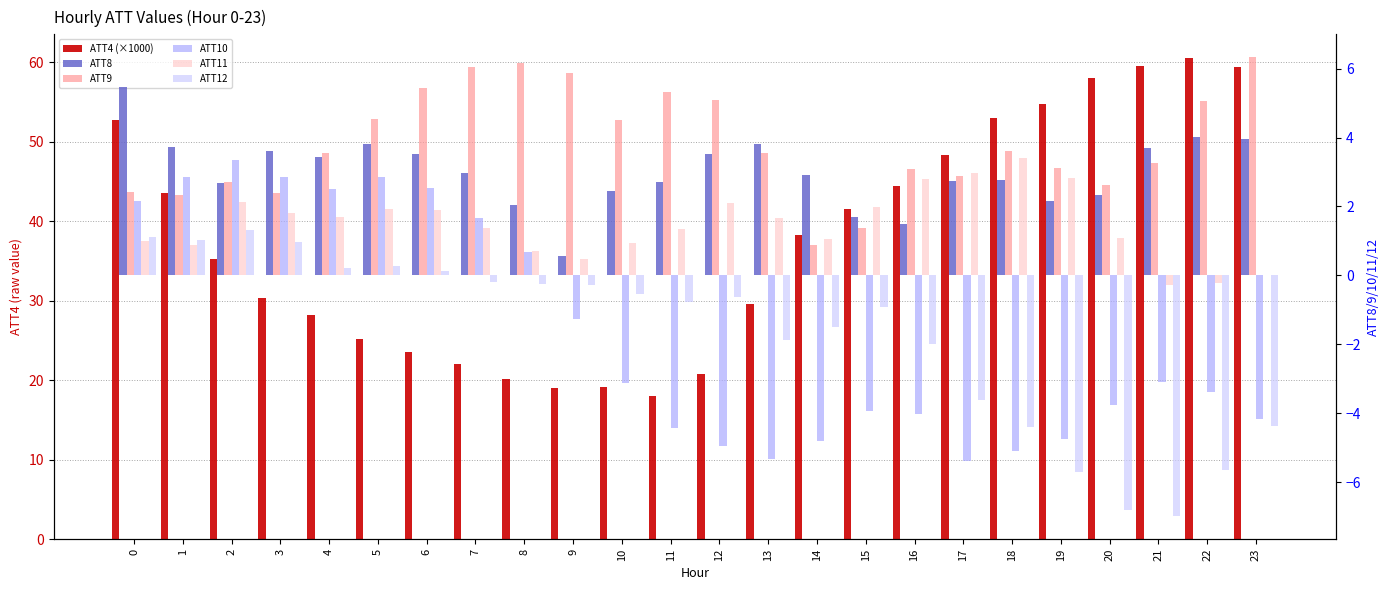

Which category has the highest value across all series?

22